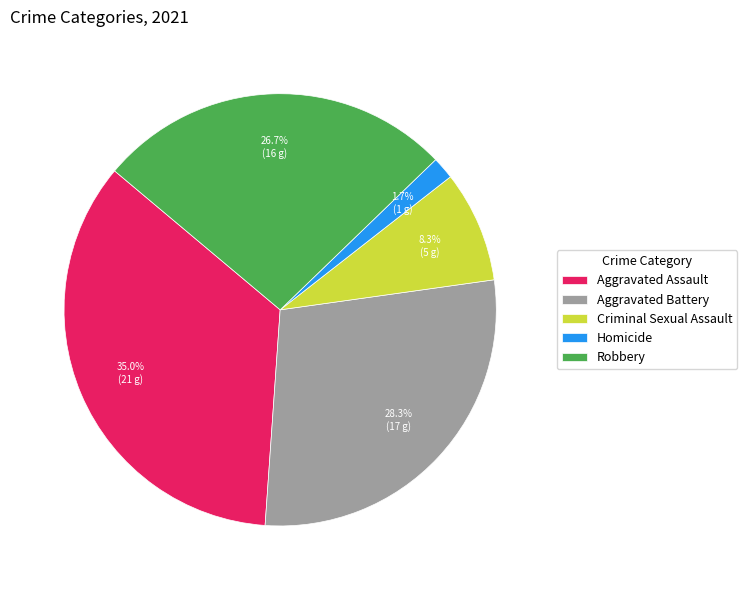

Does Aggravated Assault account for over 50% of the chart?

No